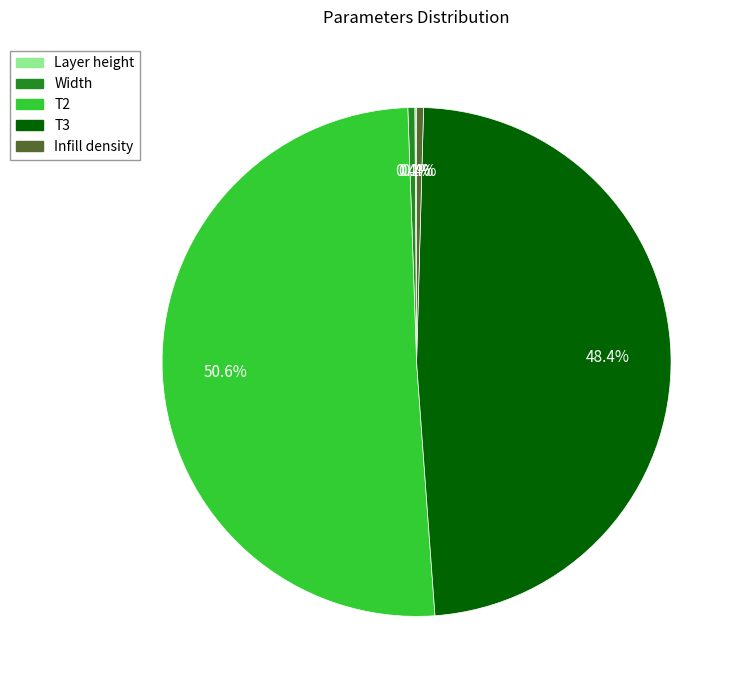

To the nearest percent, what is the average slice percentage?

20%